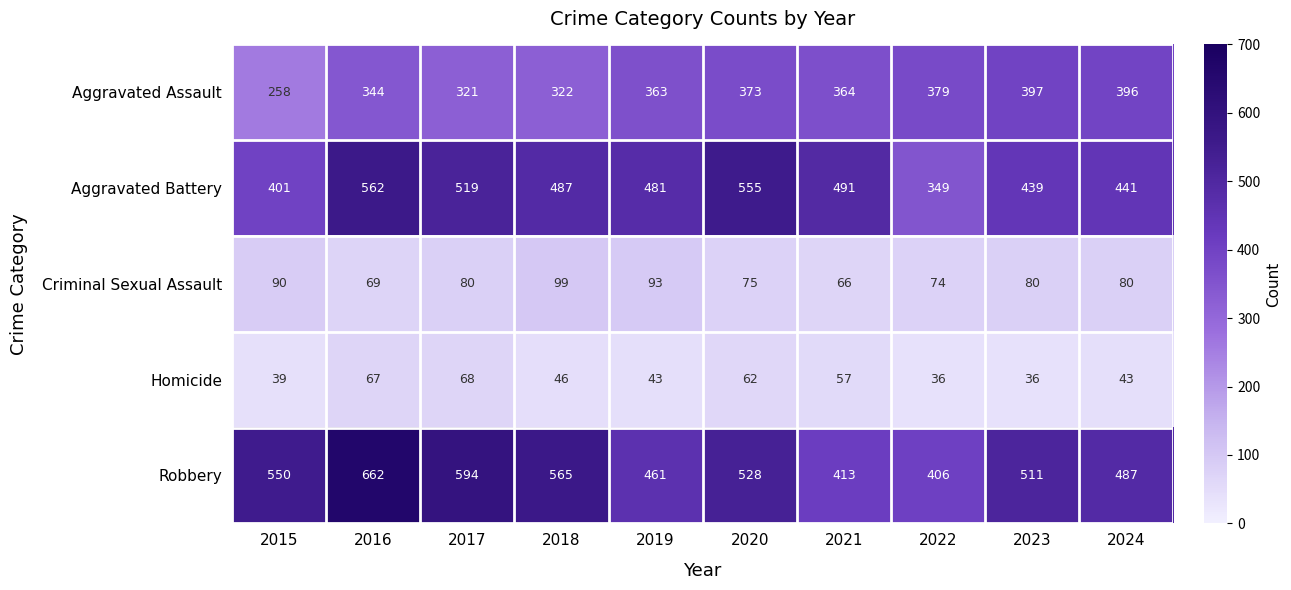

The Aggravated Battery series shows 441 at 2024. True or false?

True